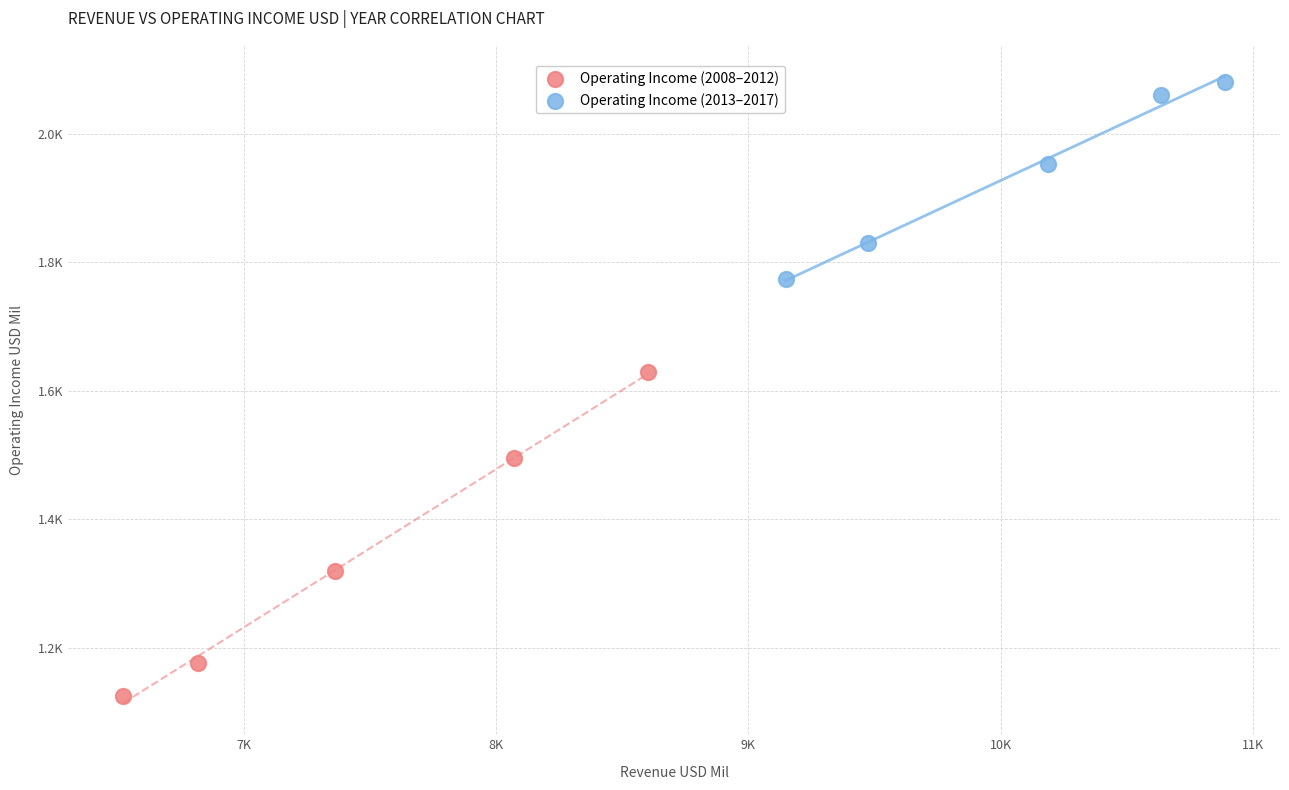

Which series contains the highest Y value?

Operating Income (2013–2017)